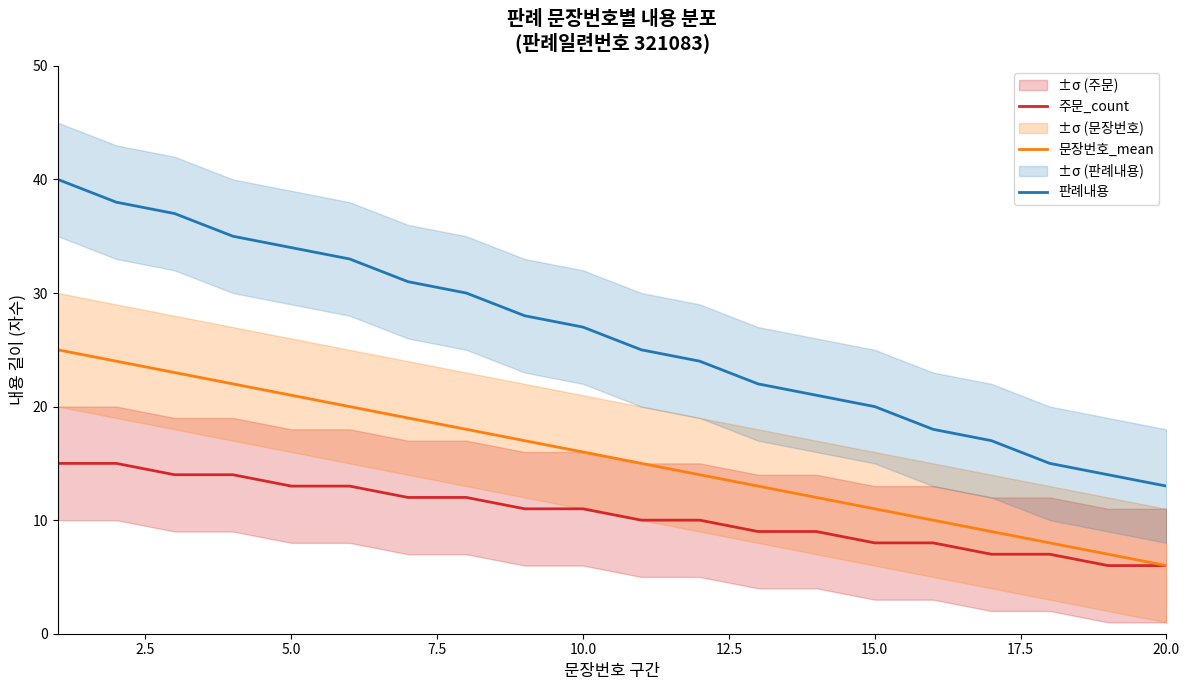

True or false: 문장번호_mean and 판례내용 cross at least once.

False